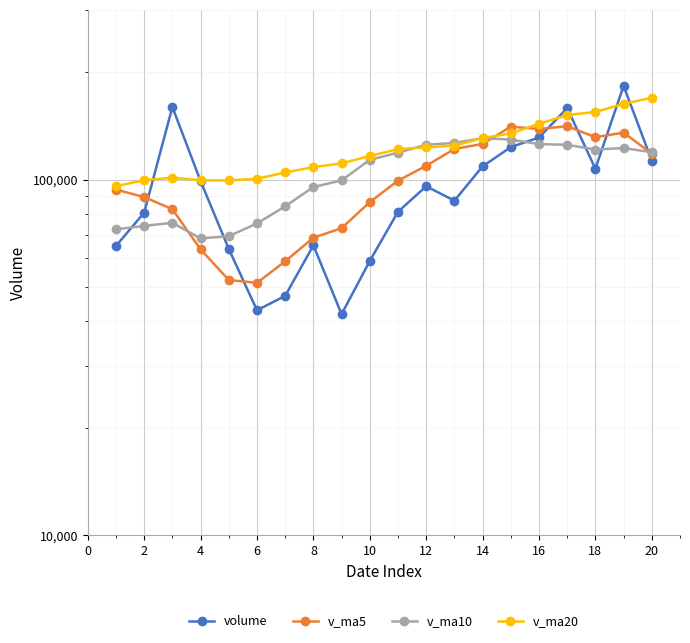

What is the value of the volume point at the 8th from the left?

65340.0